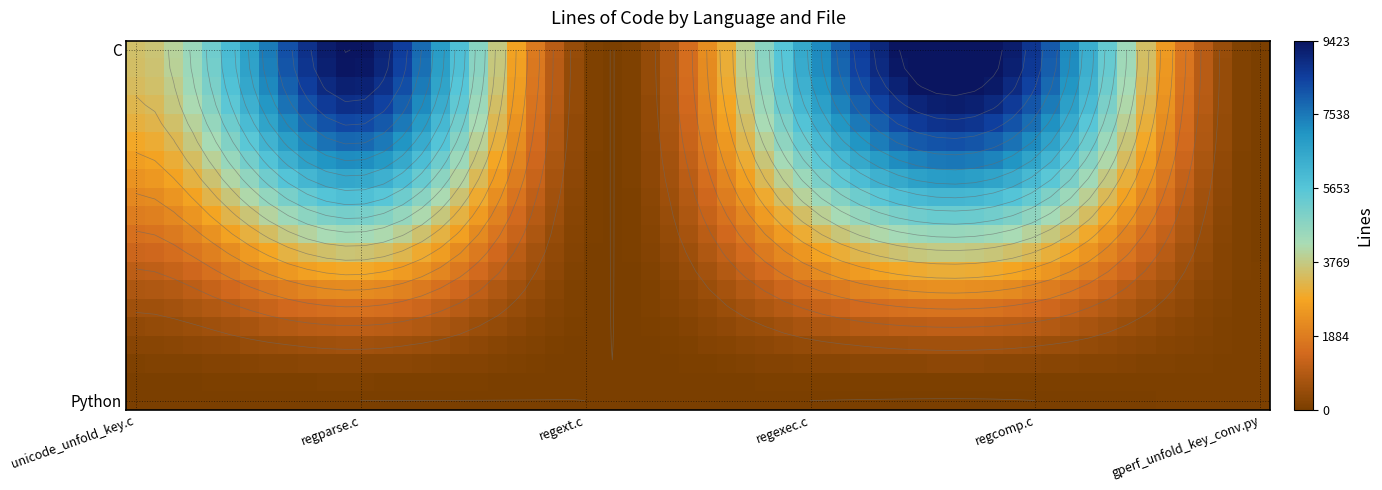

Rank the categories by regparse.c value from highest to lowest.

0, 1